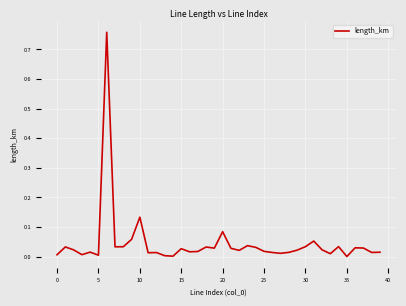

Reading left to right, list all the values displayed in this chart.

0.0	0.0	0.0	0.0	0.0	0.0	0.8	0.0	0.0	0.1	0.1	0.0	0.0	0.0	0.0	0.0	0.0	0.0	0.0	0.0	0.1	0.0	0.0	0.0	0.0	0.0	0.0	0.0	0.0	0.0	0.0	0.1	0.0	0.0	0.0	0.0	0.0	0.0	0.0	0.0